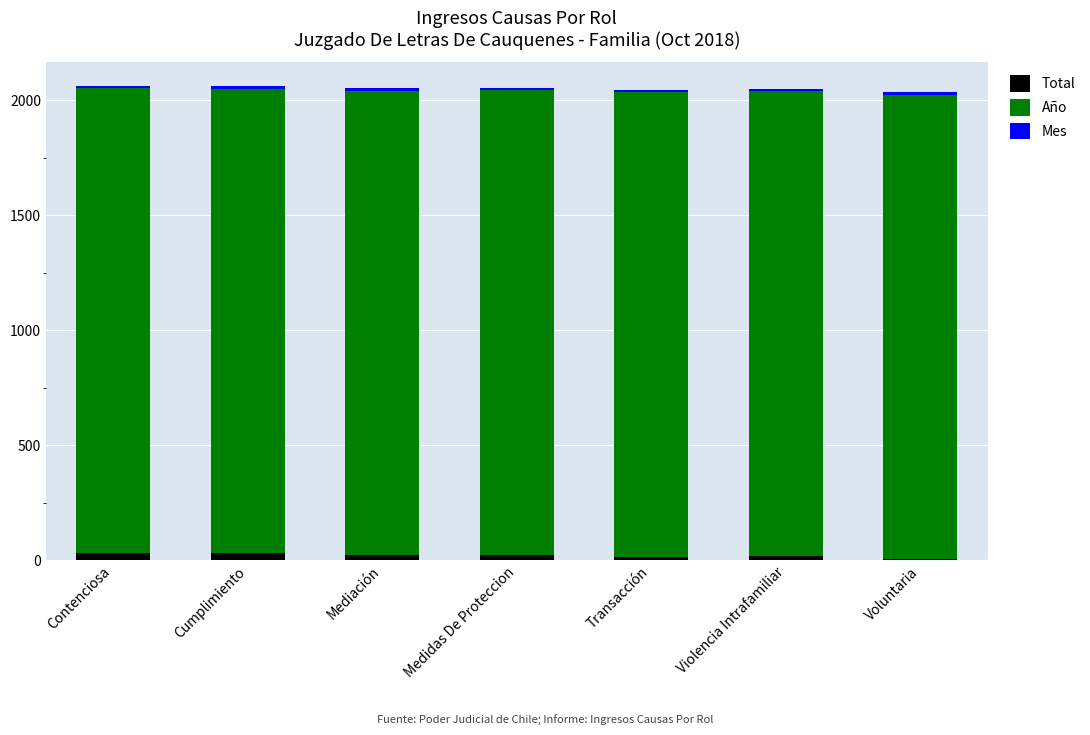

Does the chart contain stacked bars?

Yes